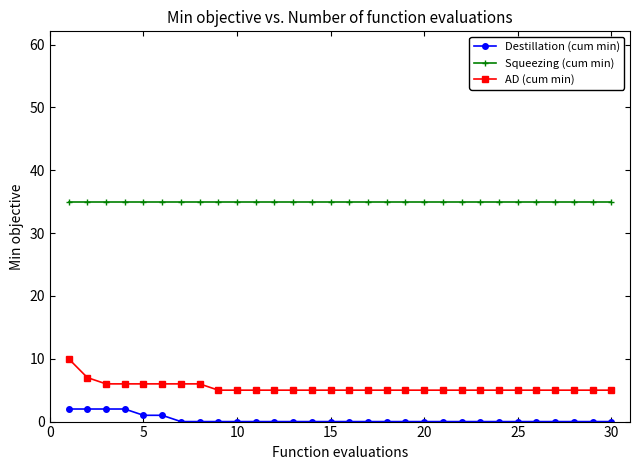

True or false: AD (cum min) and Squeezing (cum min) cross at least once.

False